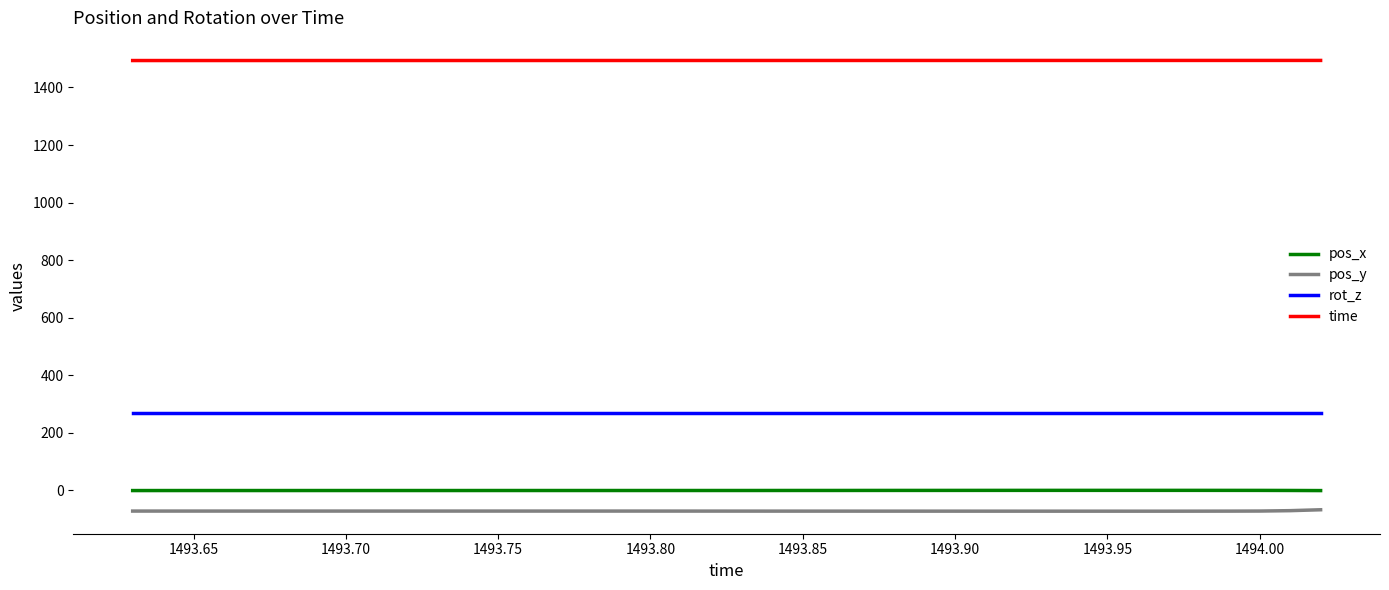

Which series has the largest total across all categories?

time